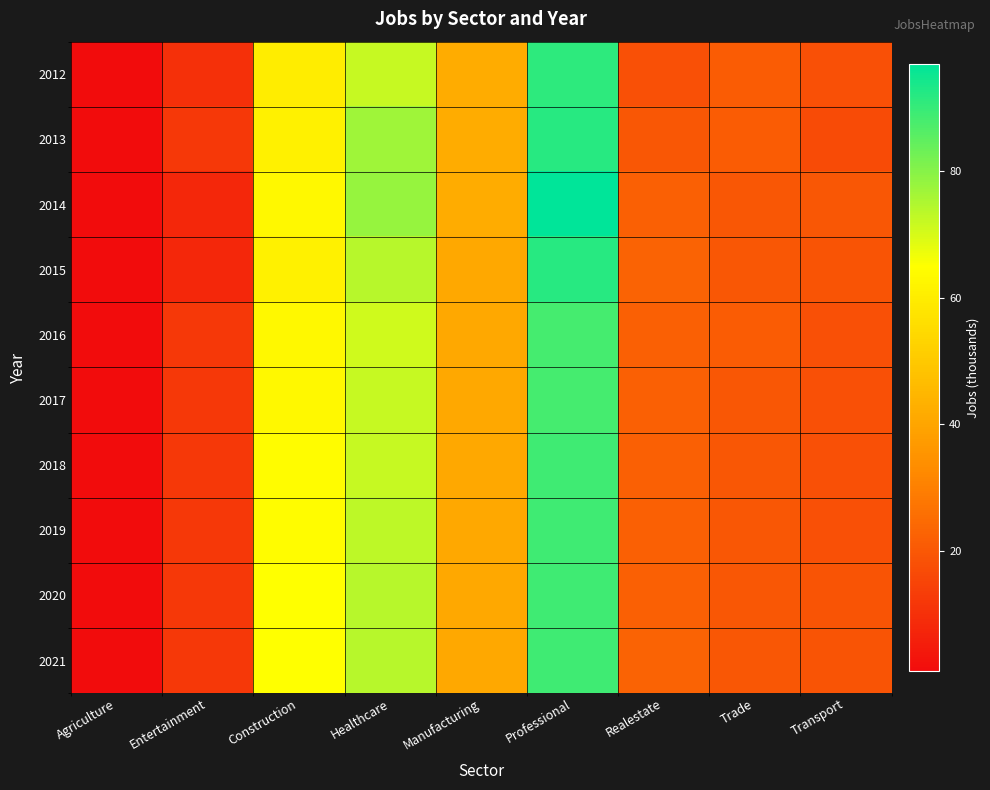

At Entertainment, list the series in order from smallest to largest.

2014, 2015, 2012, 2013, 2016, 2017, 2018, 2019, 2020, 2021